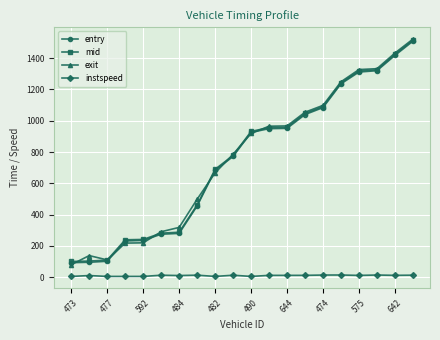

True or false: mid and instspeed intersect in this chart.

False